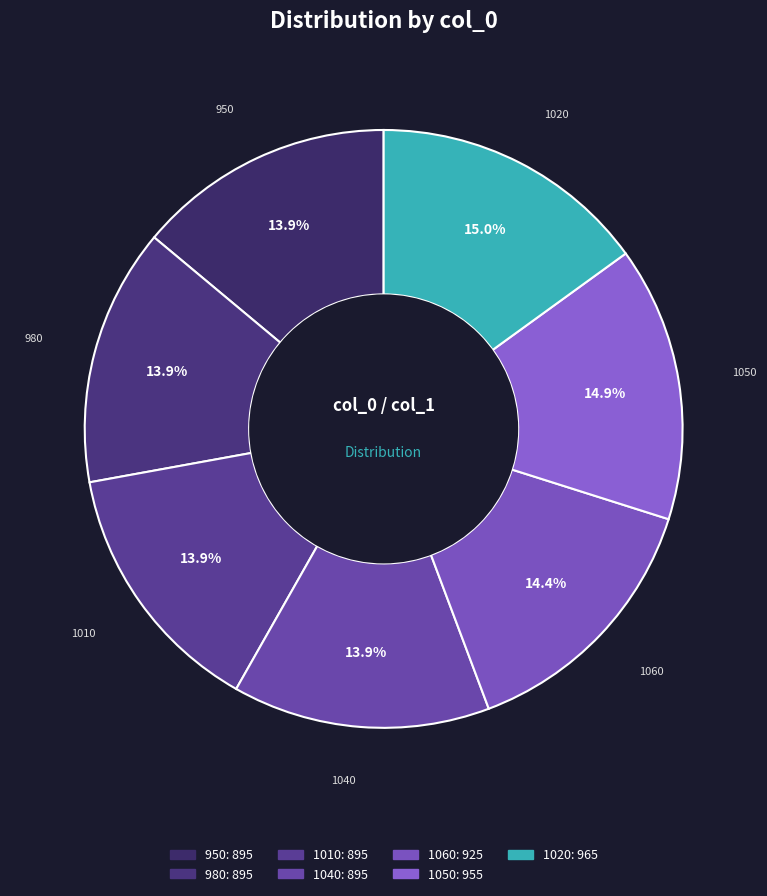

Combined, what portion of the pie is 950 and 1050?

28.8%